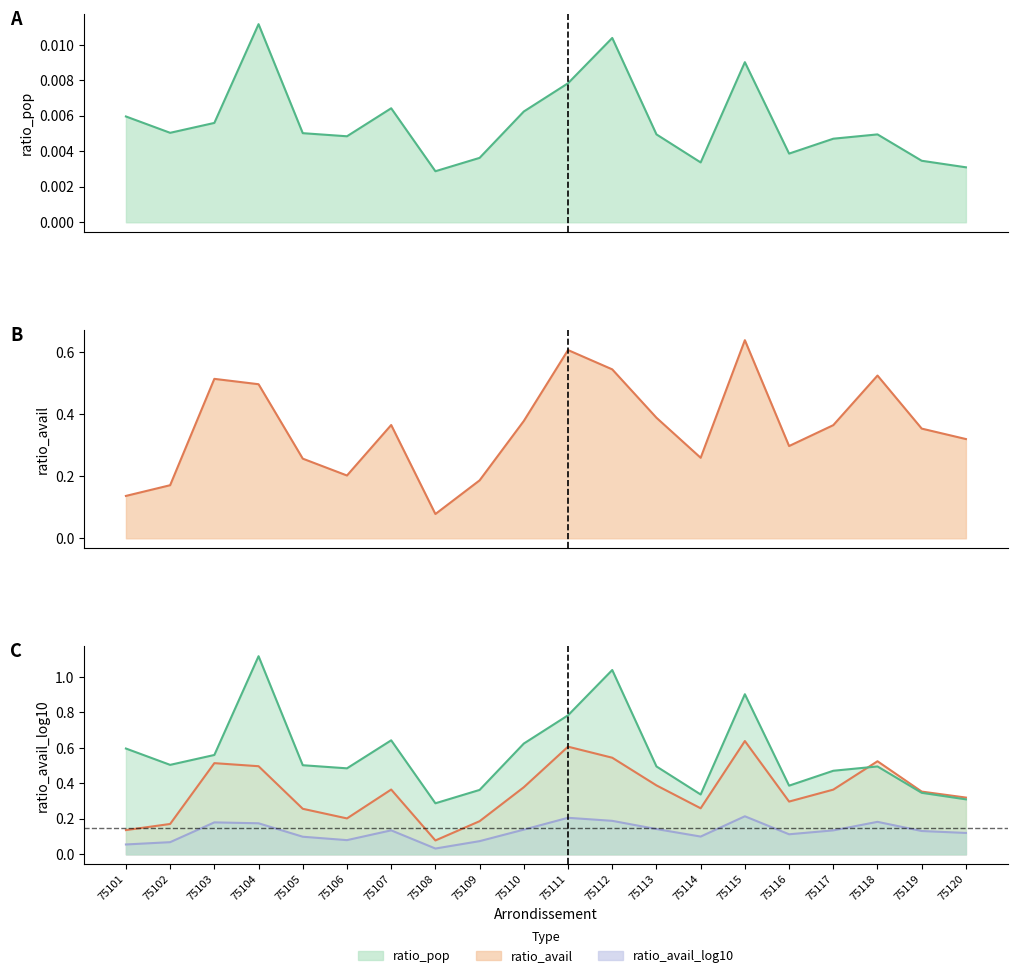

What value does the ratio_avail_line series have at 75111?

0.6